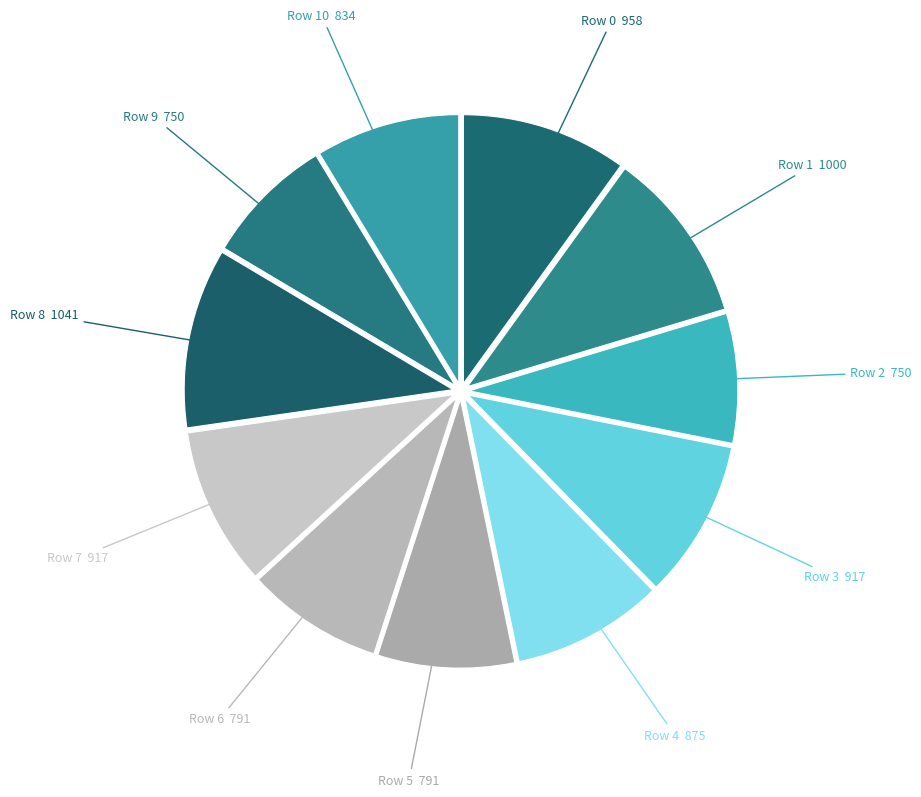

Combined, do Row 5 and Row 3 account for over 50%?

No